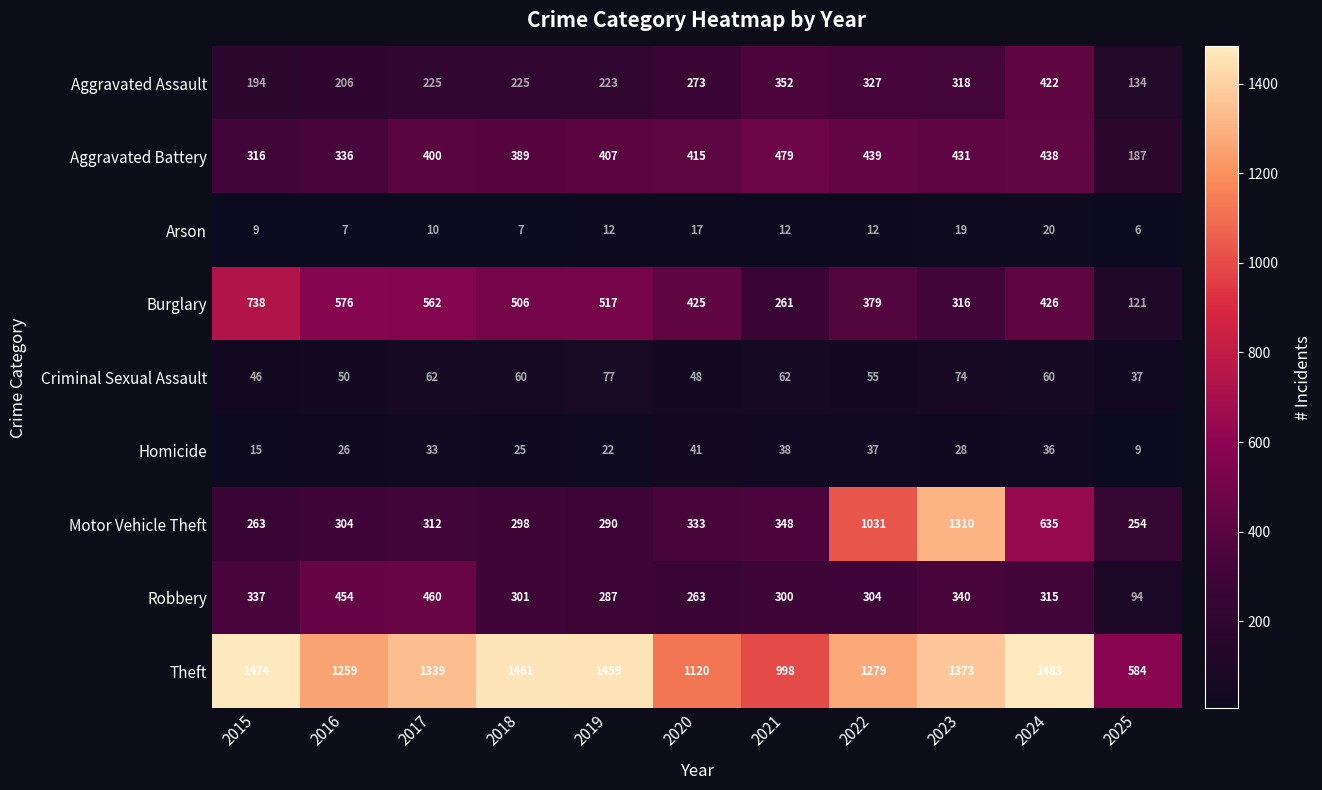

Which series has the largest total across all categories?

Theft